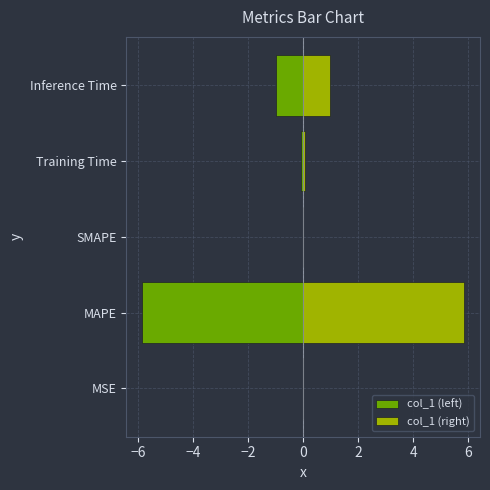

How many data points does each series have?

5